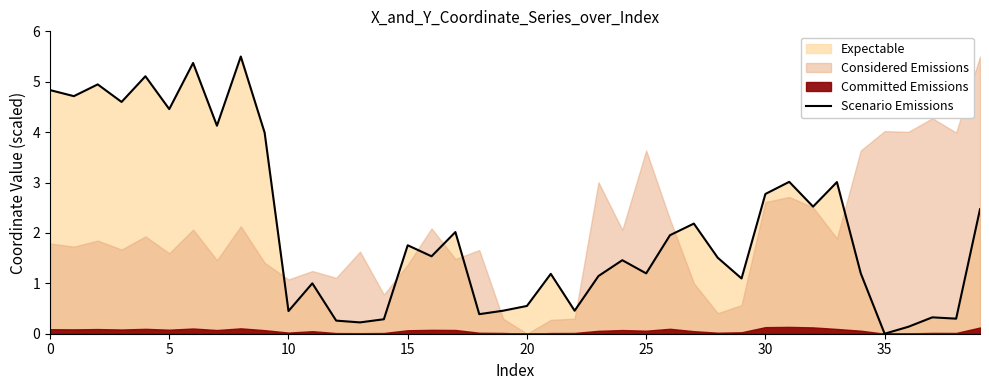

What is the difference between the maximum and minimum values?

5.5